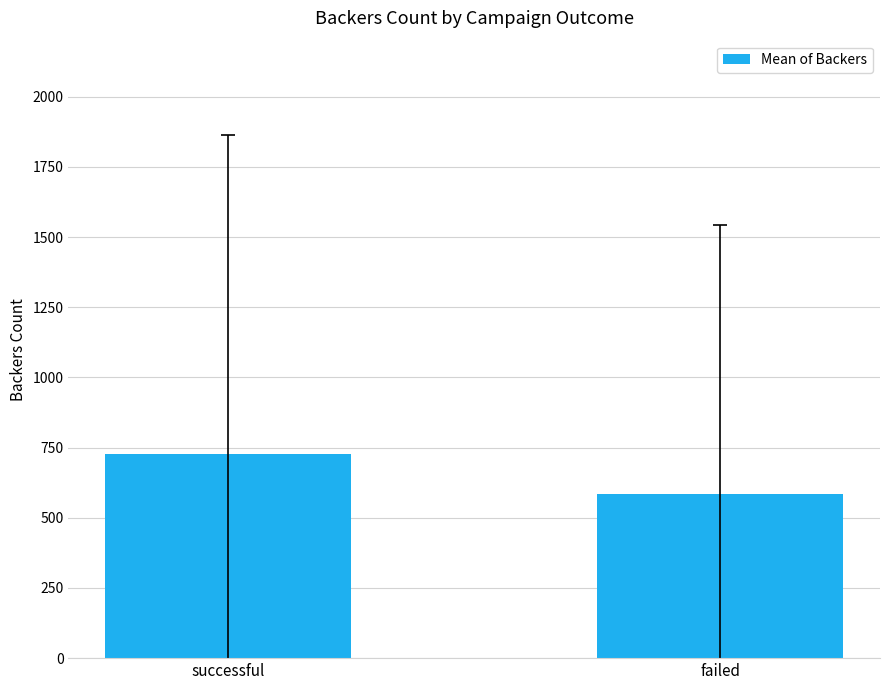

The chart shows a value of 727.0 at successful. True or false?

True